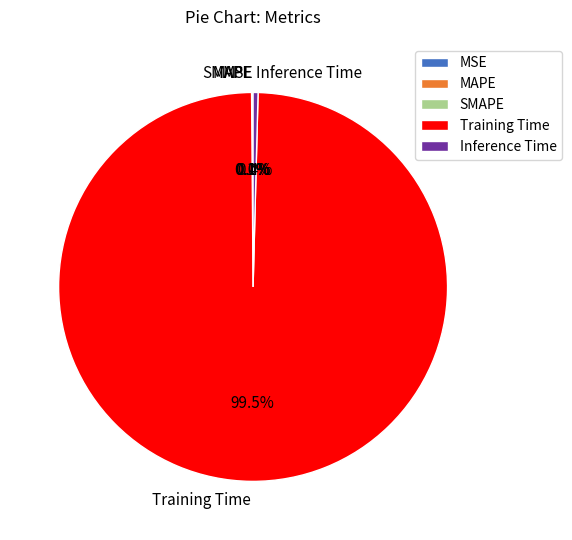

What is the largest slice in the pie chart?

Training Time